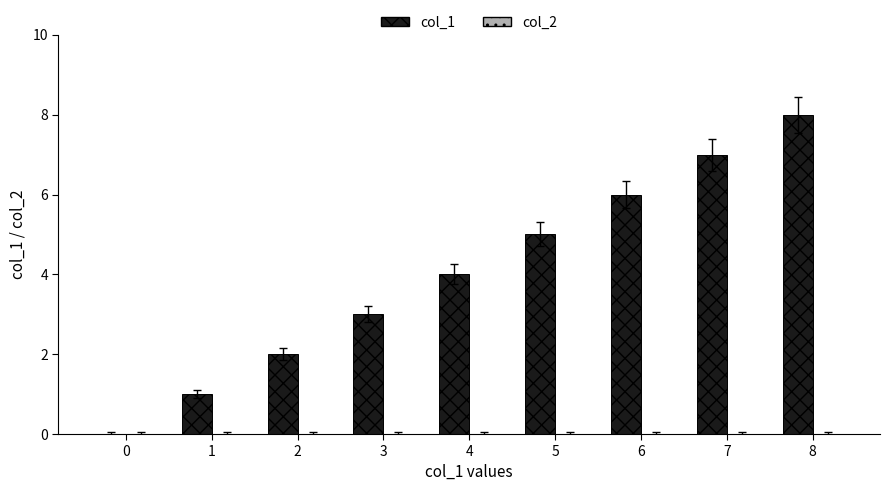

What is the greatest value displayed?

8